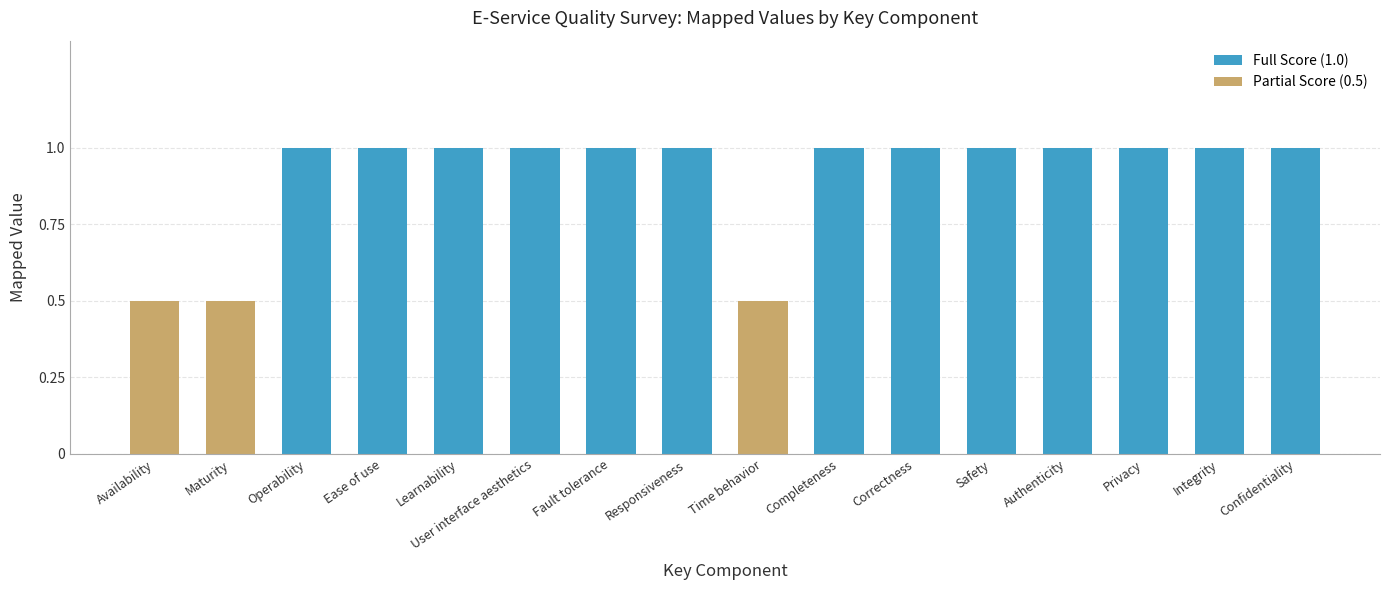

What is the difference between the maximum and minimum values?

0.5